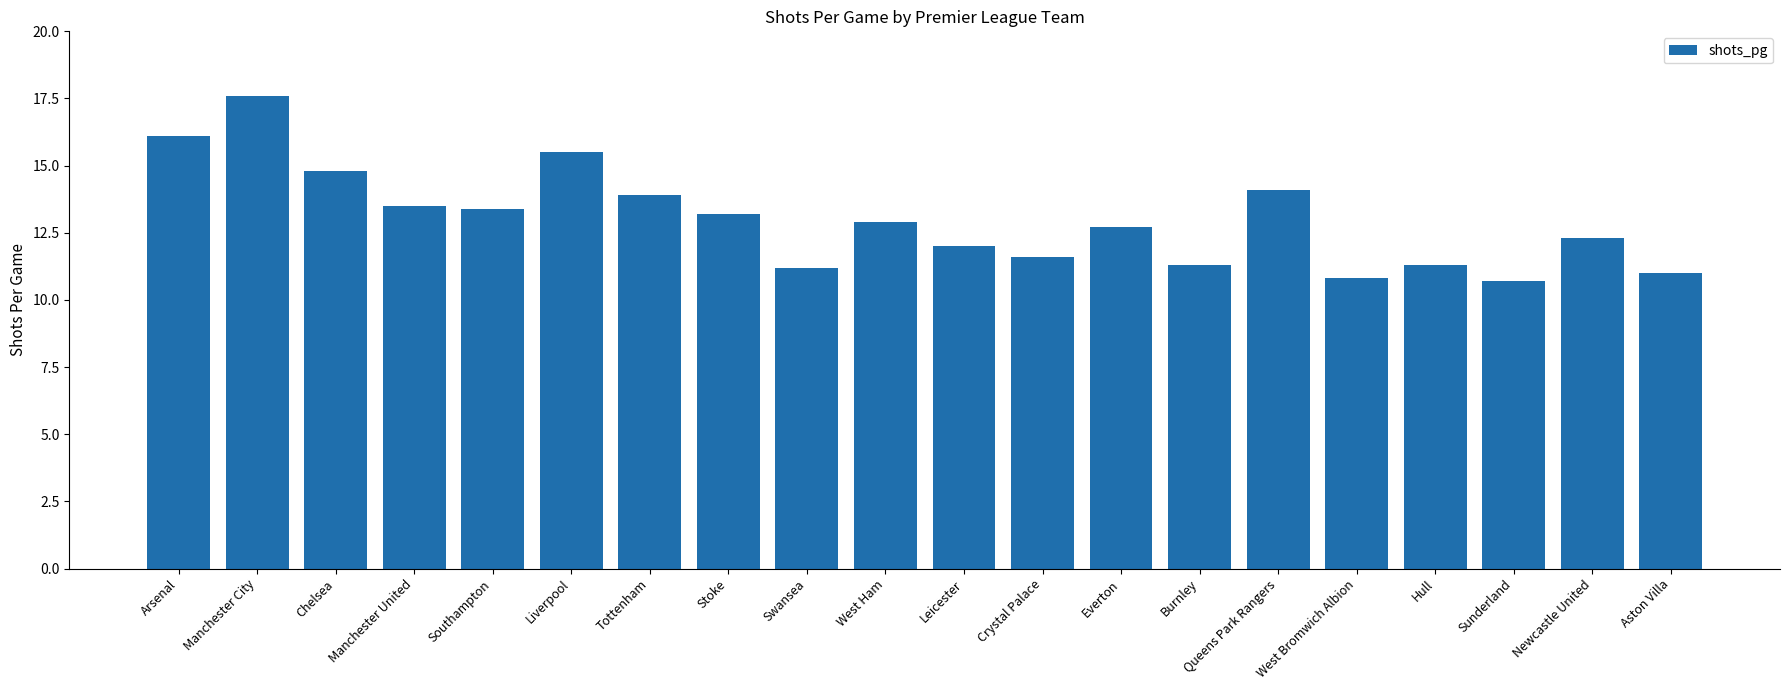

Reading left to right, what are all the values shown in this chart?

Arsenal=16.1	Manchester City=17.6	Chelsea=14.8	Manchester United=13.5	Southampton=13.4	Liverpool=15.5	Tottenham=13.9	Stoke=13.2	Swansea=11.2	West Ham=12.9	Leicester=12.0	Crystal Palace=11.6	Everton=12.7	Burnley=11.3	Queens Park Rangers=14.1	West Bromwich Albion=10.8	Hull=11.3	Sunderland=10.7	Newcastle United=12.3	Aston Villa=11.0